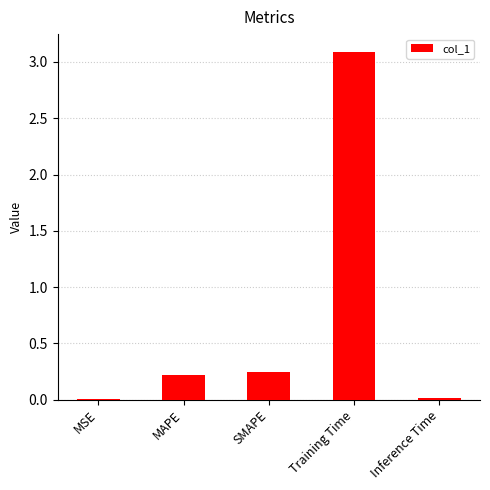

What is the sum of all values?

3.6